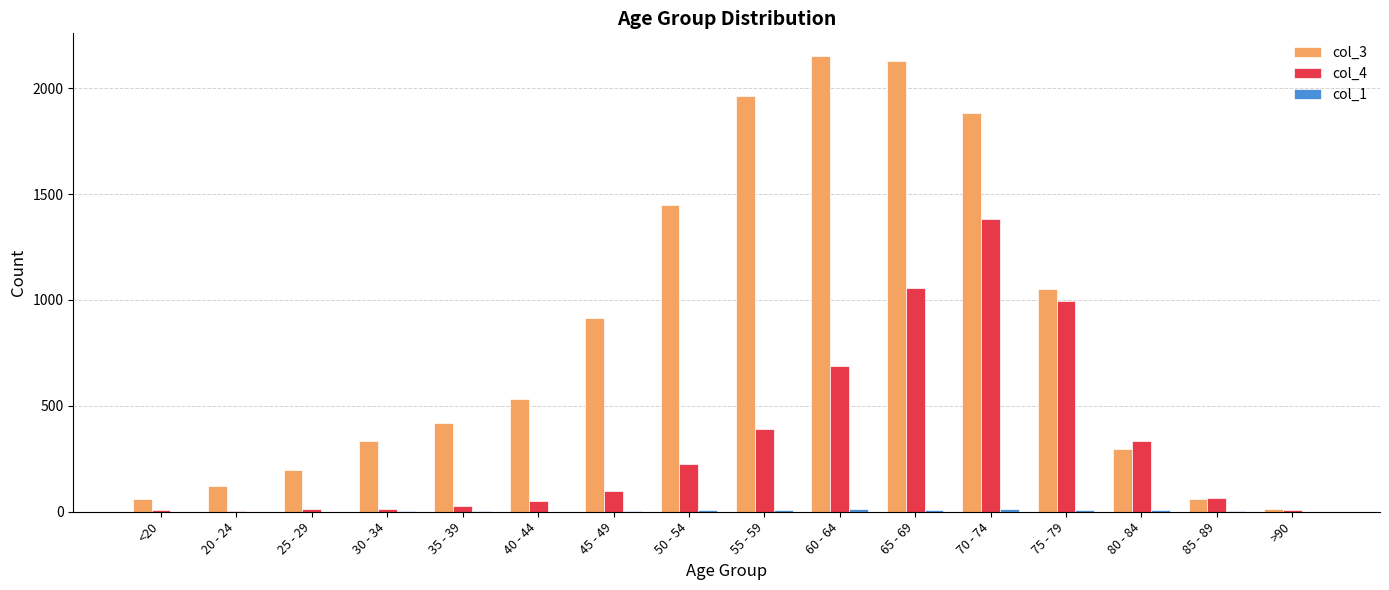

The col_4 series shows 64 at 85 - 89. True or false?

True